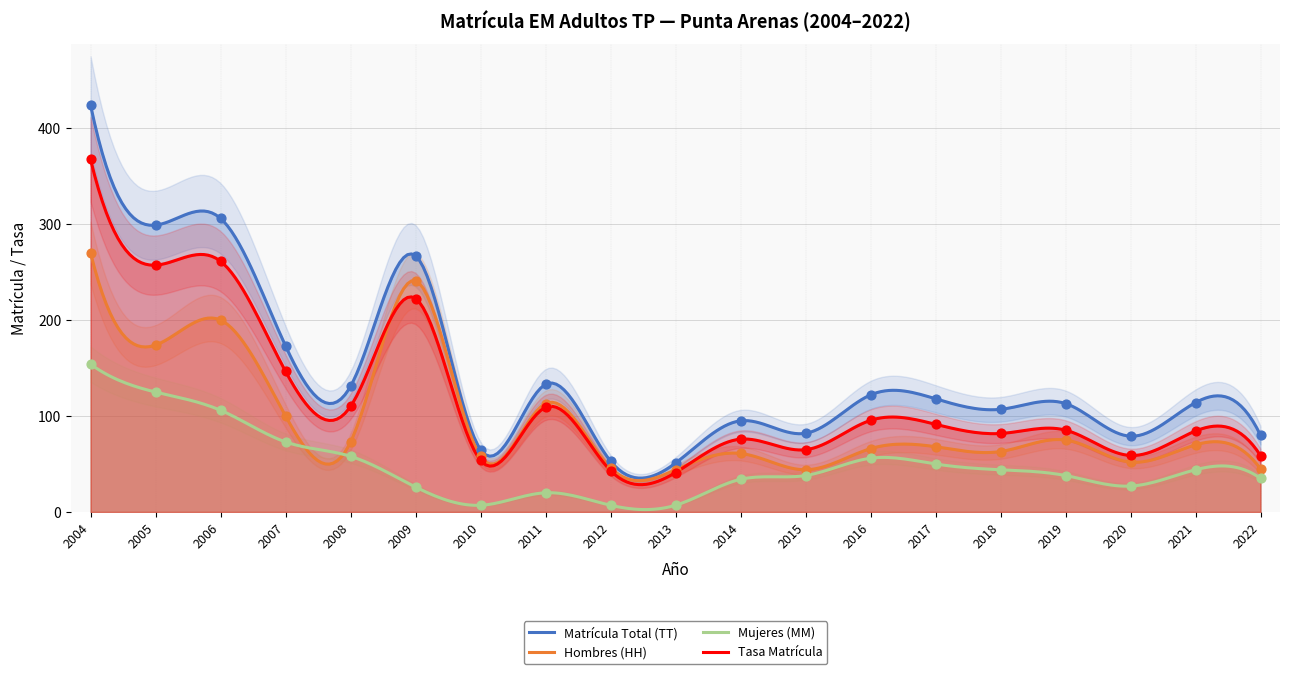

At how many categories does at least one series exceed 111?

11